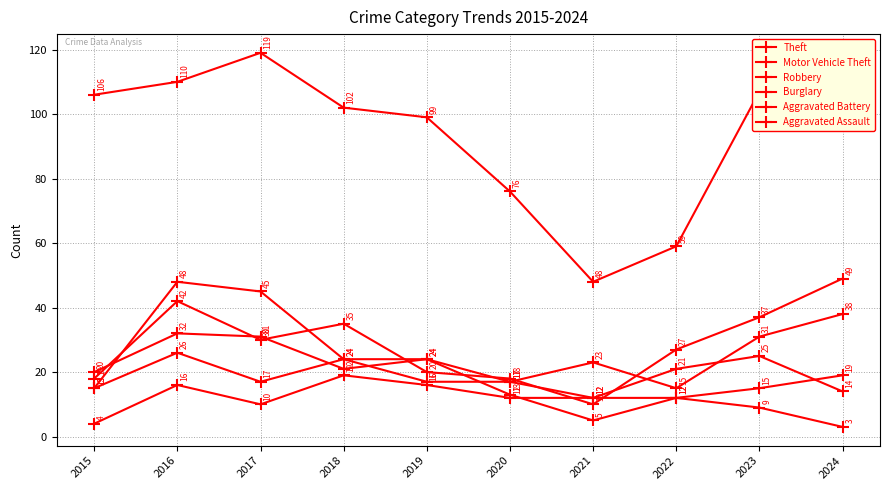

Where is the first local minimum for Theft?

2021